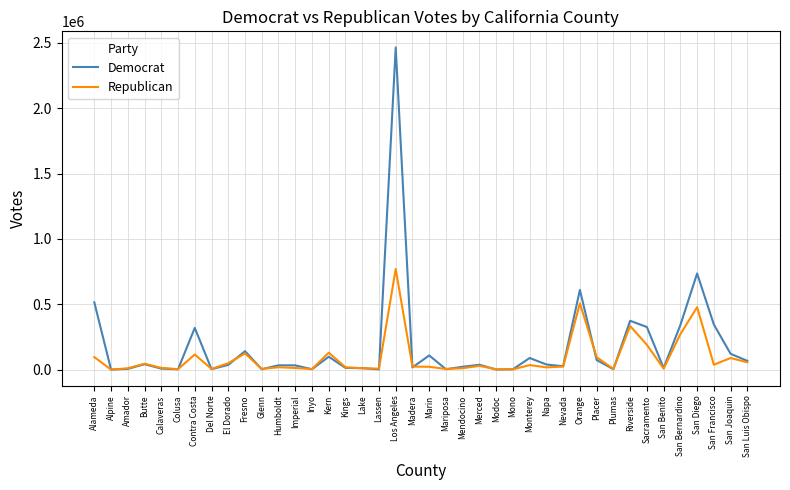

At San Francisco, list the series in order from smallest to largest.

Republican, Democrat